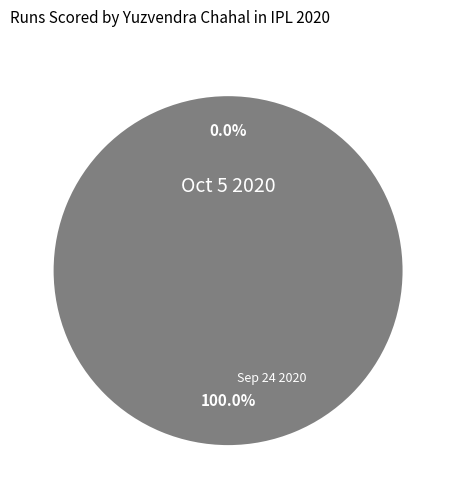

Is it true that Oct 5 2020 is 14% of the pie?

False